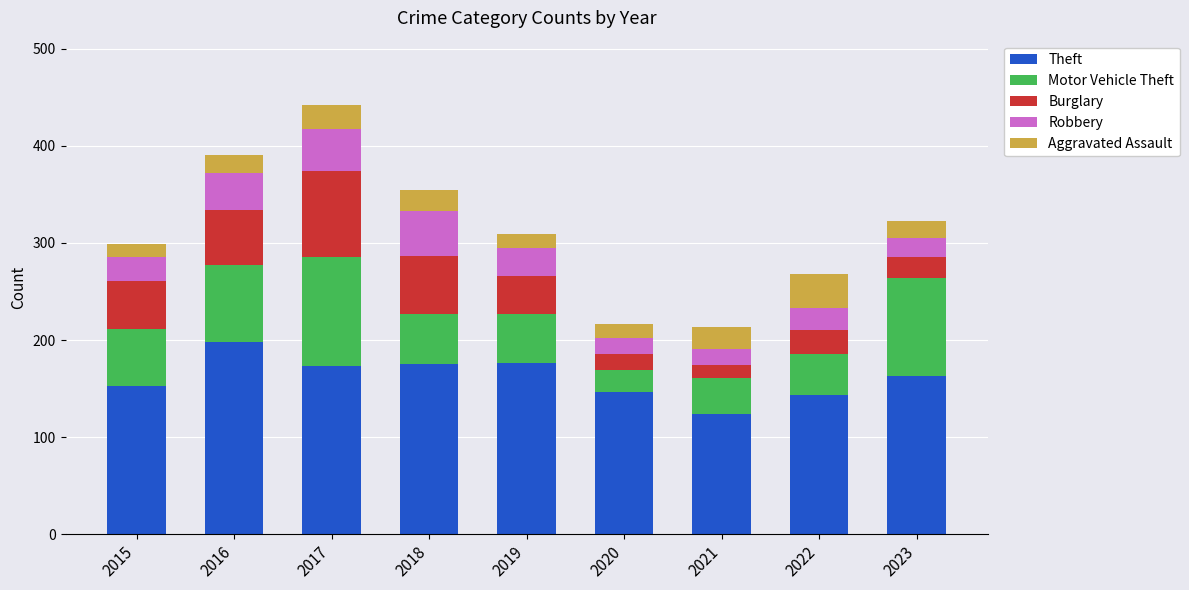

What is the sum of the Theft values at 2022 and 2017?

316